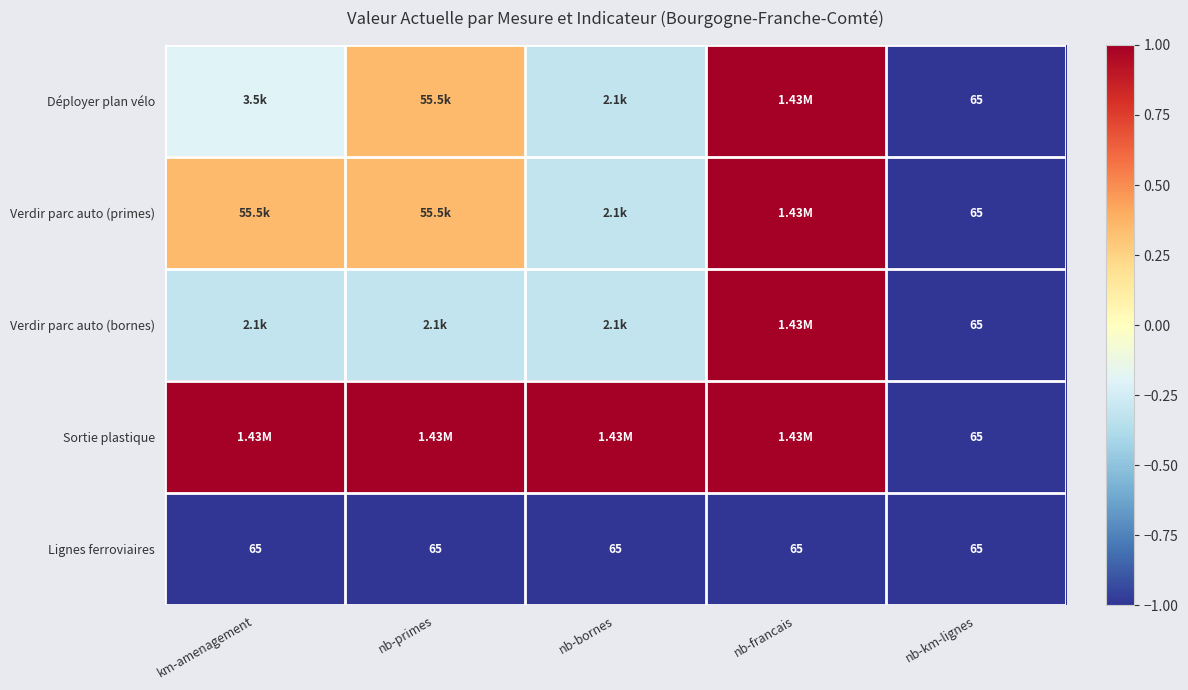

Between km-amenagement and nb-km-lignes, which series saw the biggest shift?

Sortie plastique